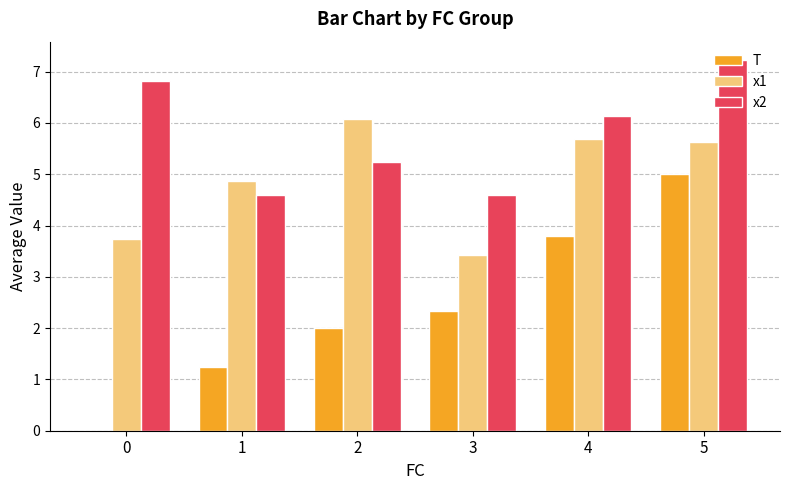

Which label corresponds to the largest value in the chart?

5